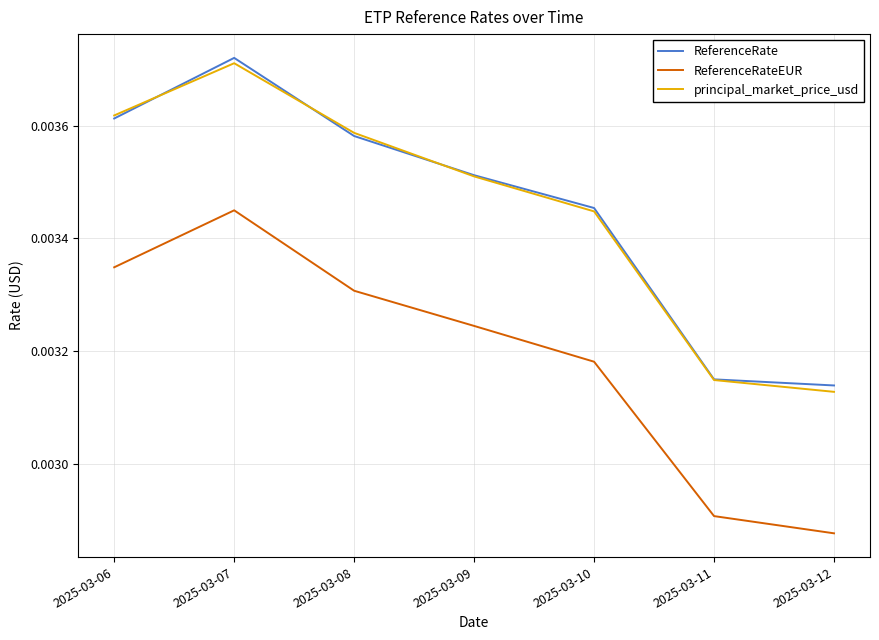

How many intersections are there between ReferenceRate and principal_market_price_usd?

3